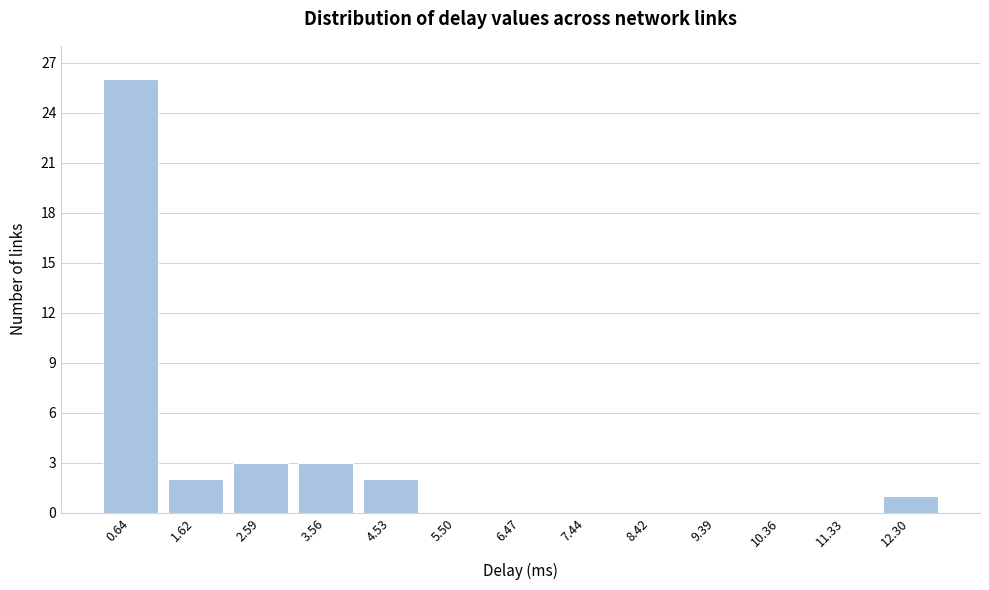

Reading right to left, extract all data points from this chart.

12.30=1	11.33=0	10.36=0	9.39=0	8.42=0	7.44=0	6.47=0	5.50=0	4.53=2	3.56=3	2.59=3	1.62=2	0.64=26